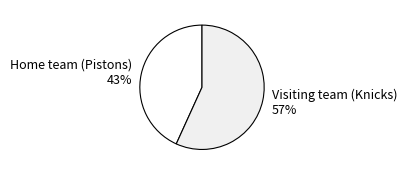

Rank the categories by value from lowest to highest.

Home team (Pistons), Visiting team (Knicks)